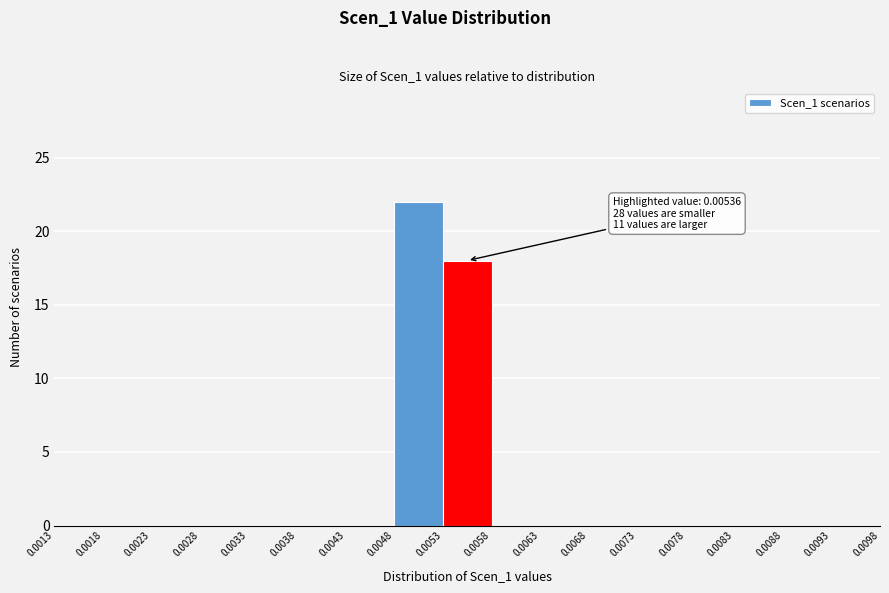

Which range on the x-axis has the tallest bar?

0.0048 to 0.0053